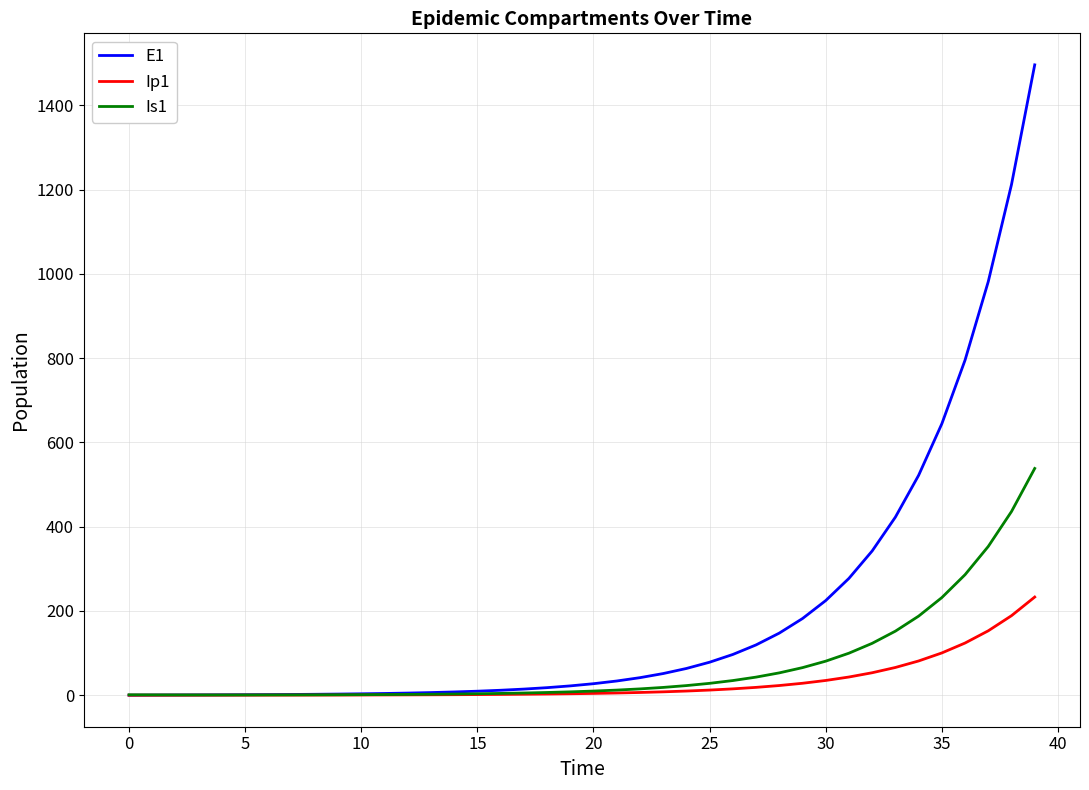

List the series in order of their peak value, highest first.

E1, Is1, Ip1